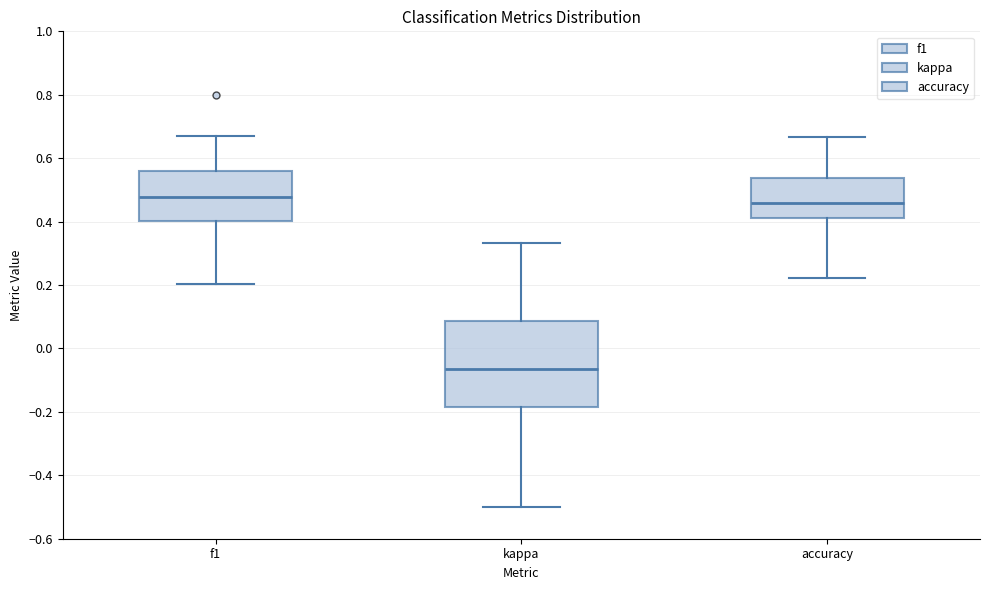

Comparing the boxes themselves (not the whiskers), which one is the tallest?

kappa